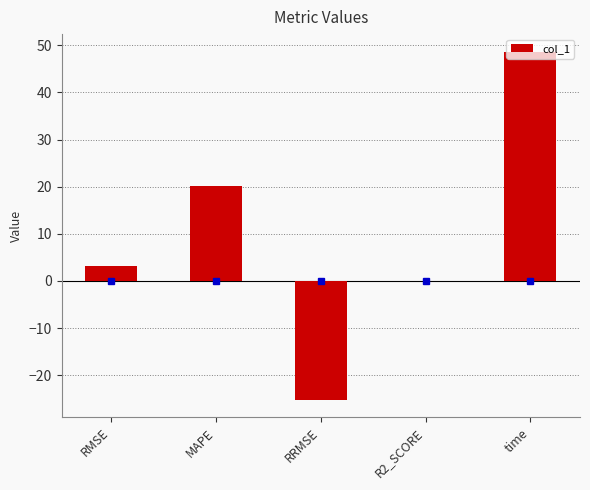

Reading left to right, list all the values displayed in this chart.

RMSE=3.2	MAPE=20.2	RRMSE=-25.3	R2_SCORE=-0.1	time=48.7